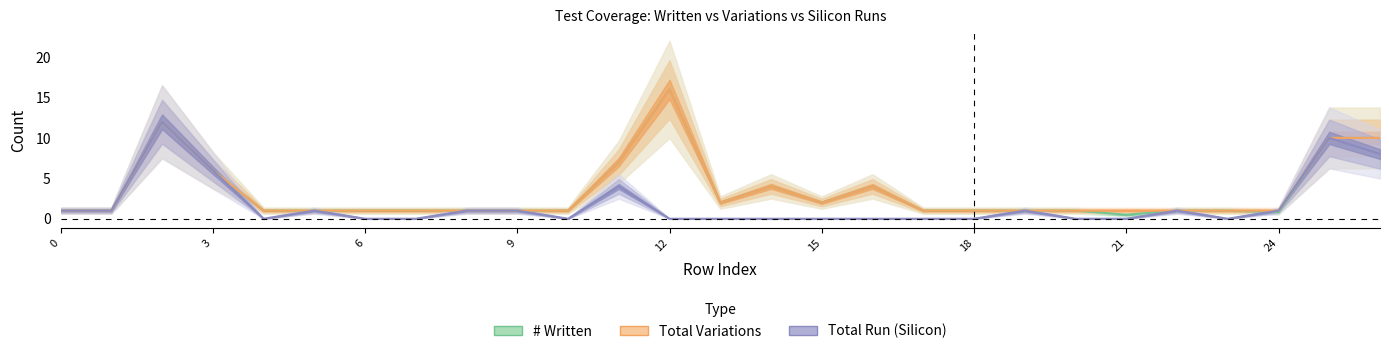

Is the value of Total Variations at 0 greater than the value of Total Run.1 at 6?

Yes